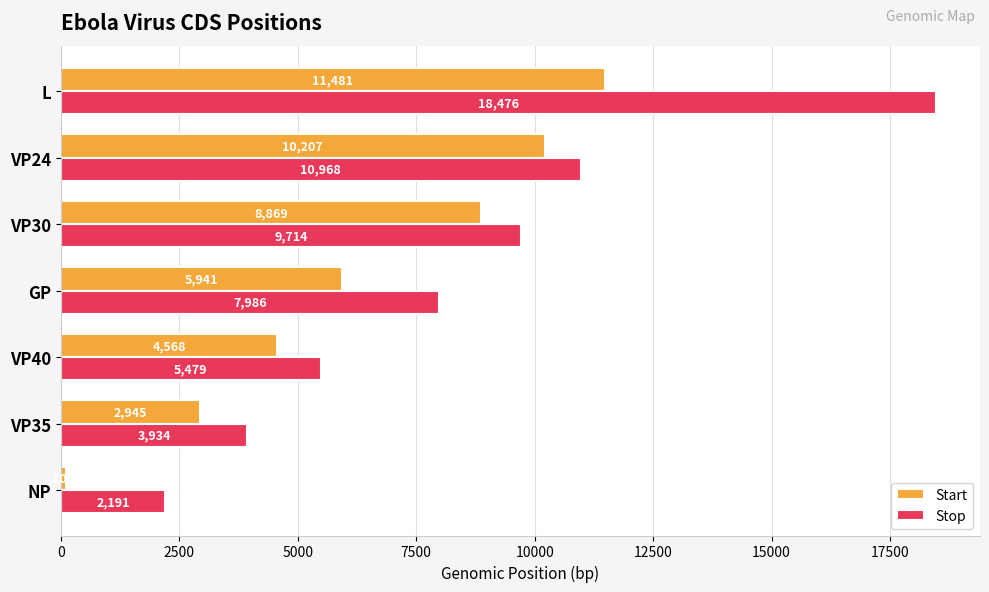

Where is Stop nearest to the value 10333?

VP30